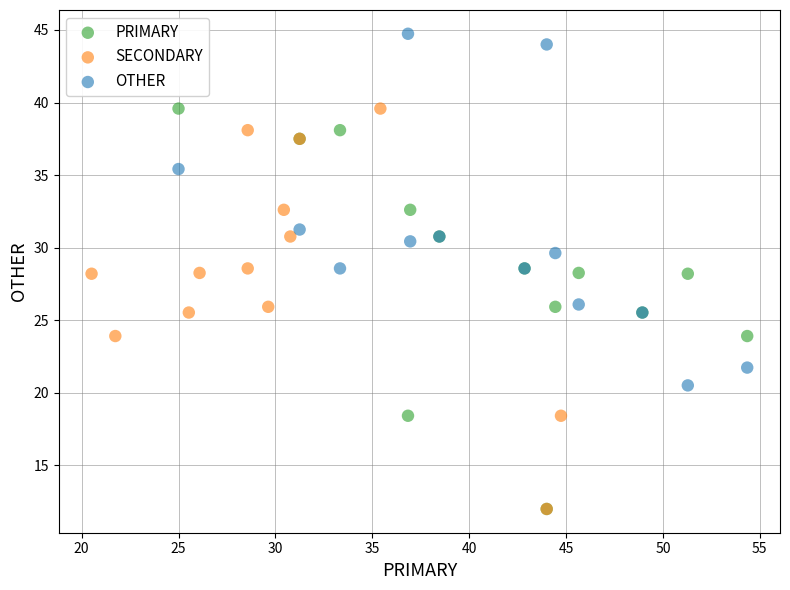

Which series contains the highest Y value?

OTHER